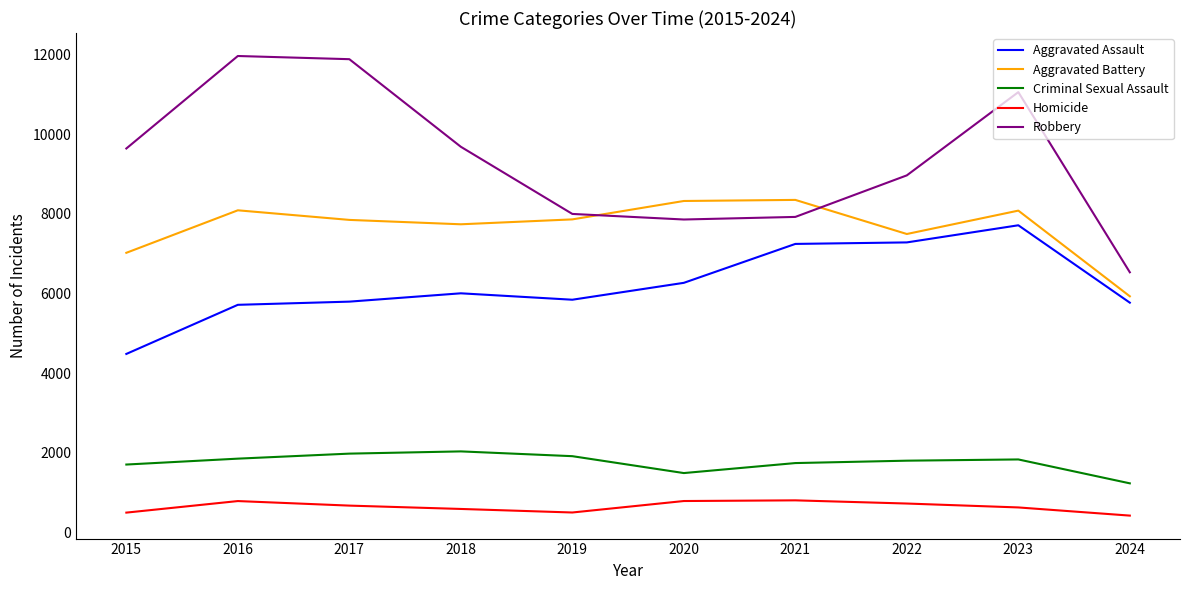

True or false: Homicide and Aggravated Battery intersect in this chart.

False